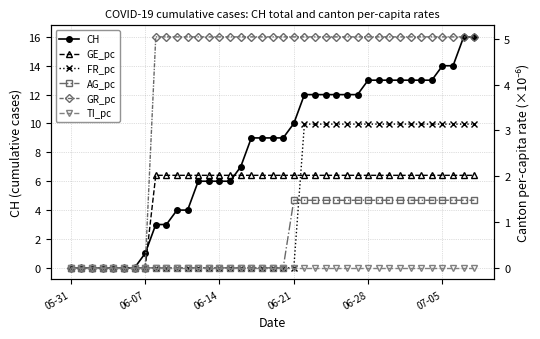

What is the greatest value displayed?

16.0